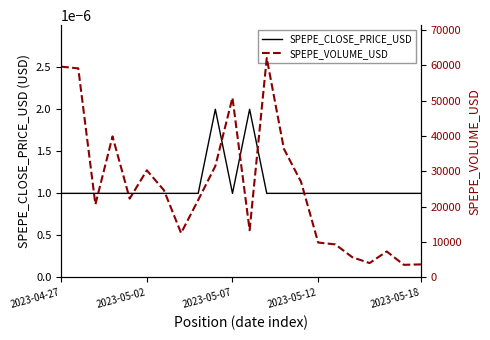

True or false: SPEPE_VOLUME_USD has more than 0 interior local peaks.

True